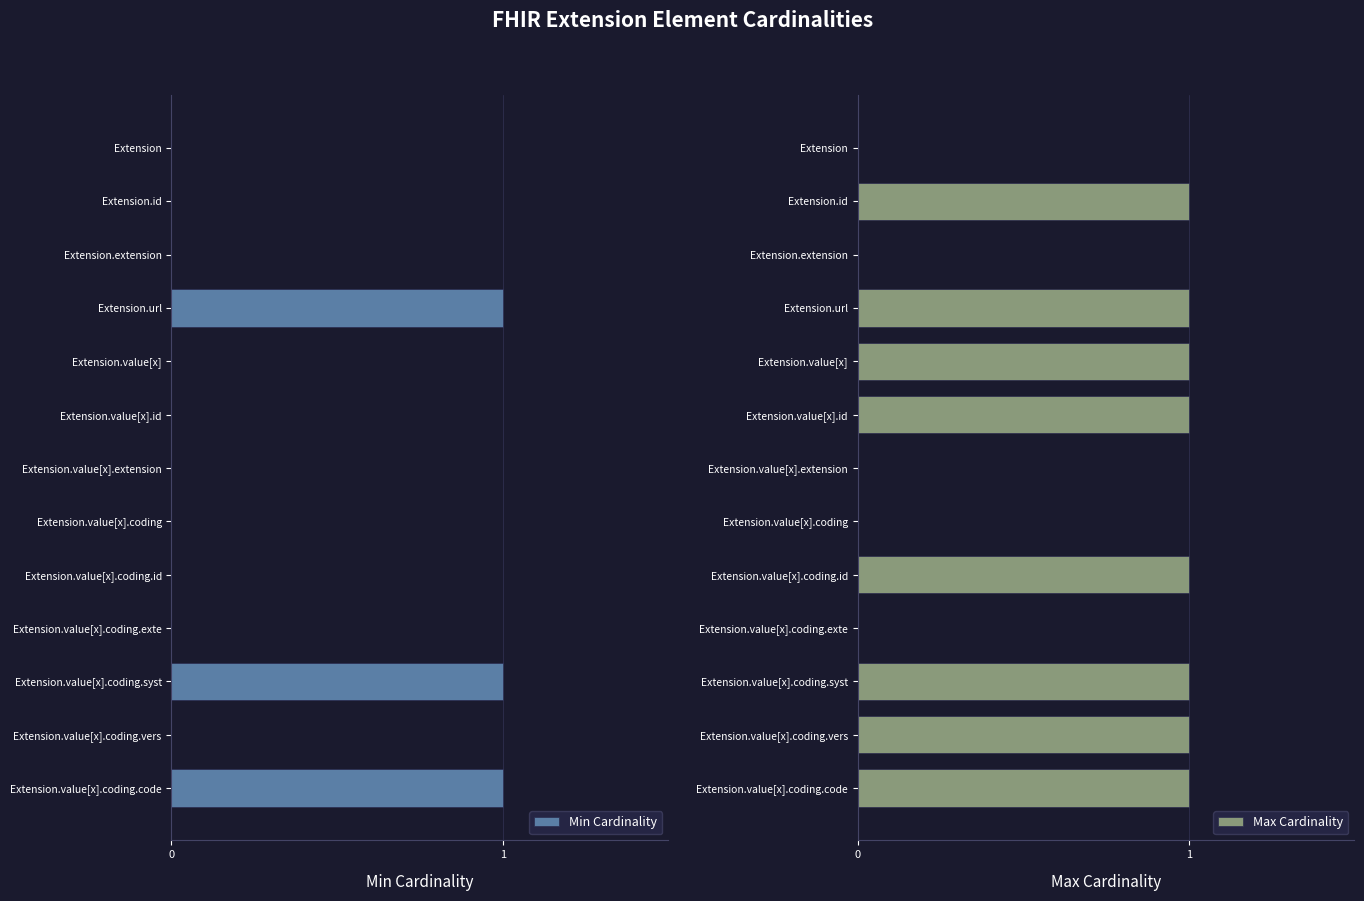

Rank the series by their maximum value, from lowest to highest.

Min Cardinality, Max Cardinality